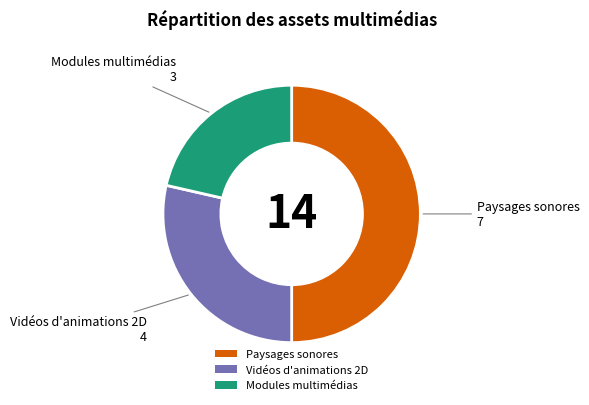

Rank the categories by value from lowest to highest.

Modules multimédias, Vidéos d'animations 2D, Paysages sonores